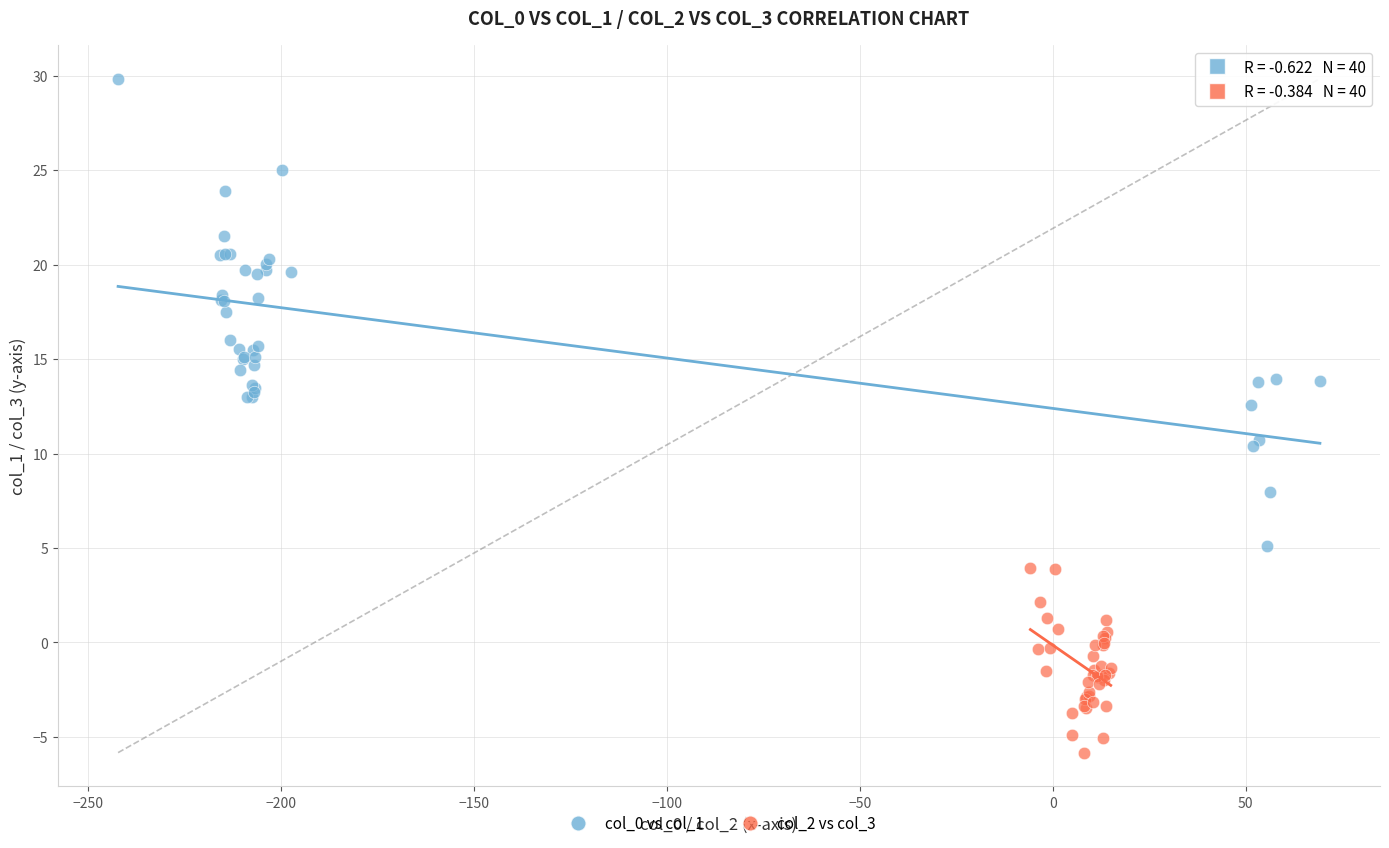

Which series contains the lowest Y value?

col_2 vs col_3